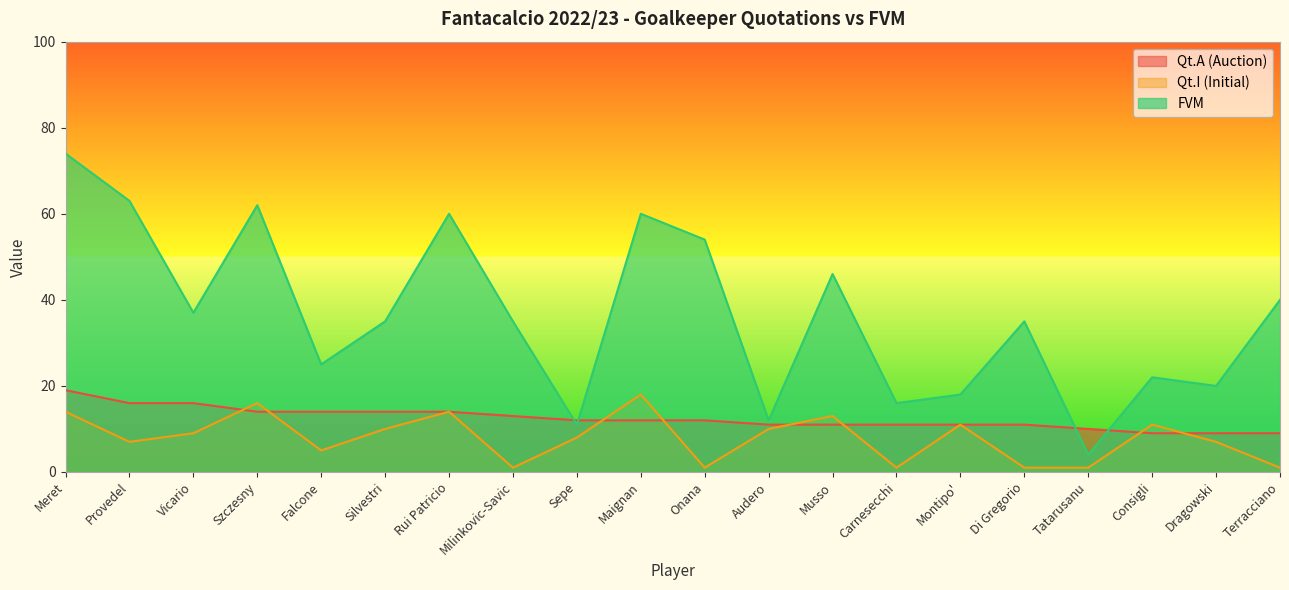

At which label is Qt.A (Auction) closest to 14?

Szczesny